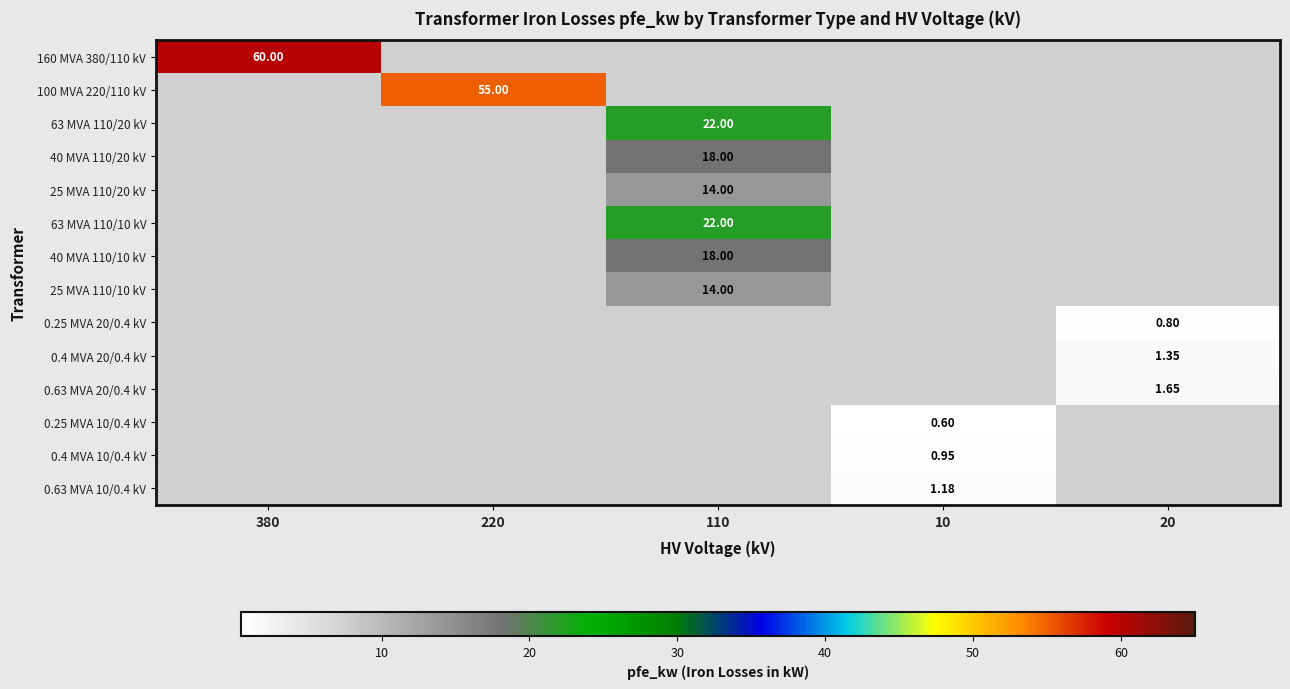

How many positive values does the 40 MVA 110/20 kV series have?

1